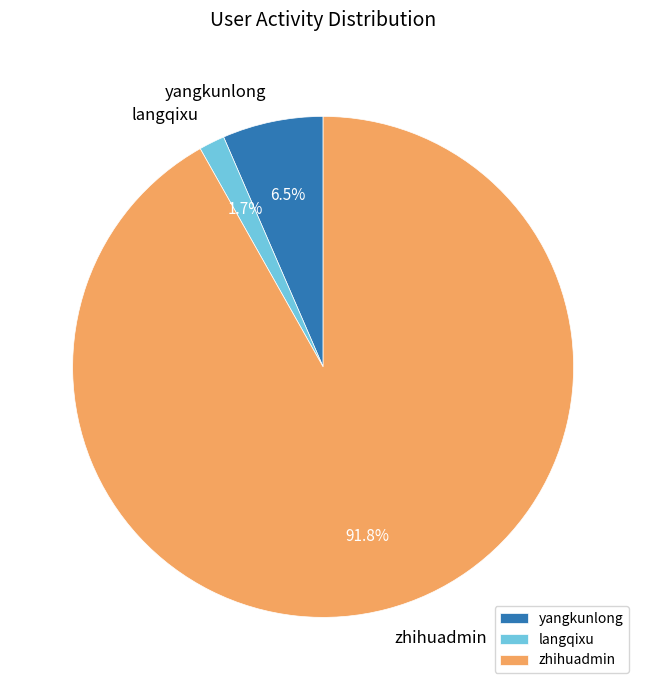

What percentage do yangkunlong and zhihuadmin together represent?

98.3%